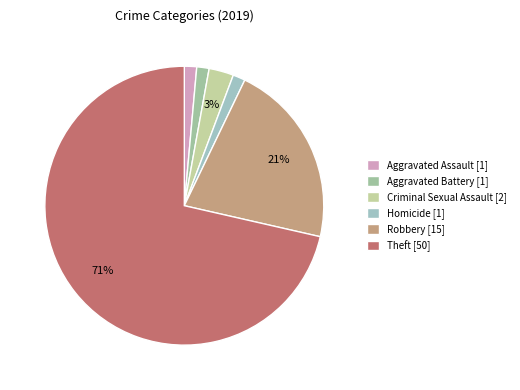

How many slices are in this pie chart?

6